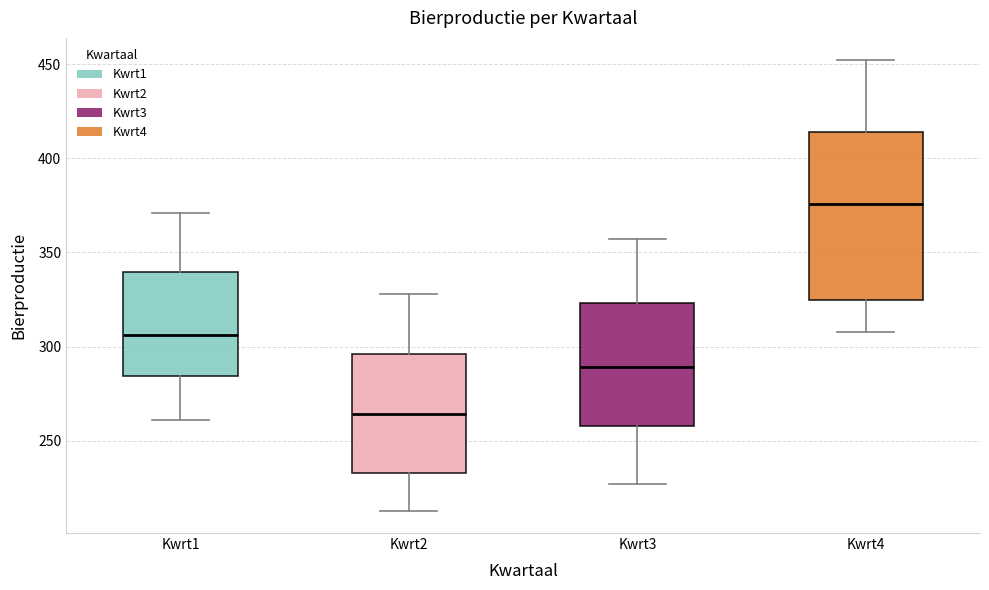

Reading left to right, transcribe this box plot: for each box, give where its median line is, the range the box spans, and where its two whiskers end, as read against the y-axis. The values are not printed on the chart, so give them approximately, as read against the axis.

Kwrt1: median 305, box 285 to 340, whiskers 260 to 370
Kwrt2: median 265, box 235 to 295, whiskers 215 to 330
Kwrt3: median 290, box 260 to 325, whiskers 225 to 355
Kwrt4: median 375, box 325 to 415, whiskers 310 to 450